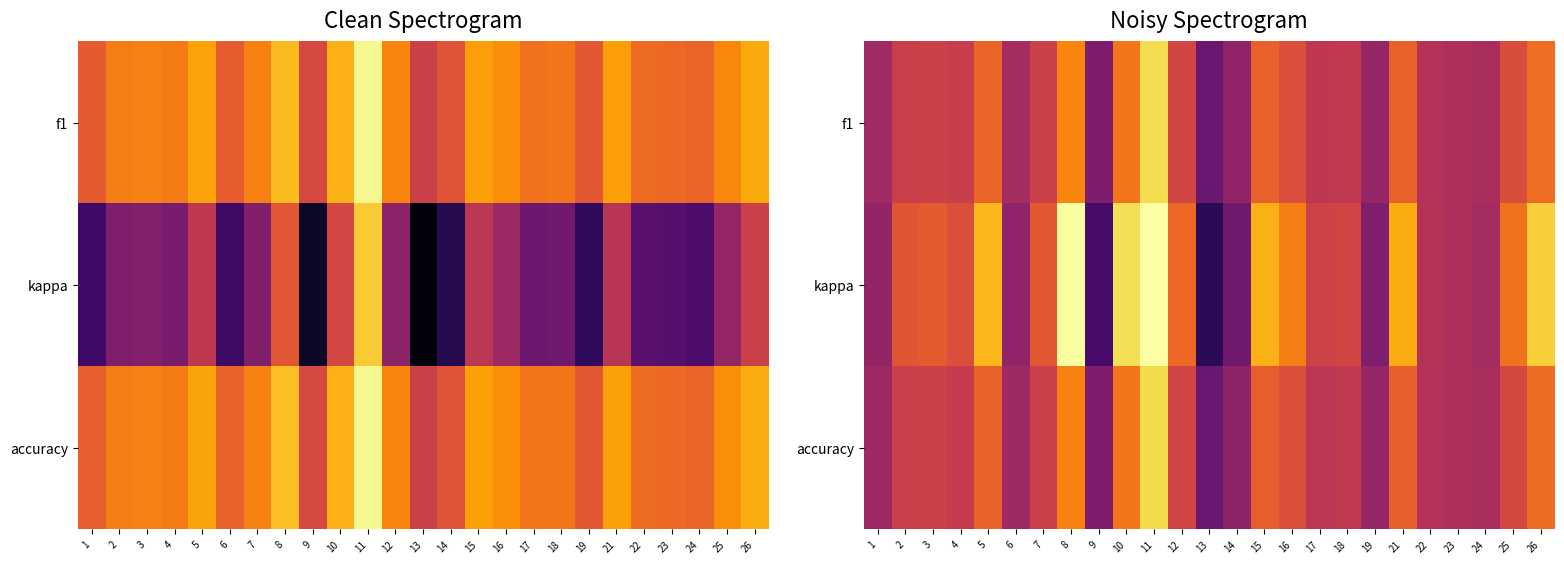

Which has a higher value, 2 or 18?

2